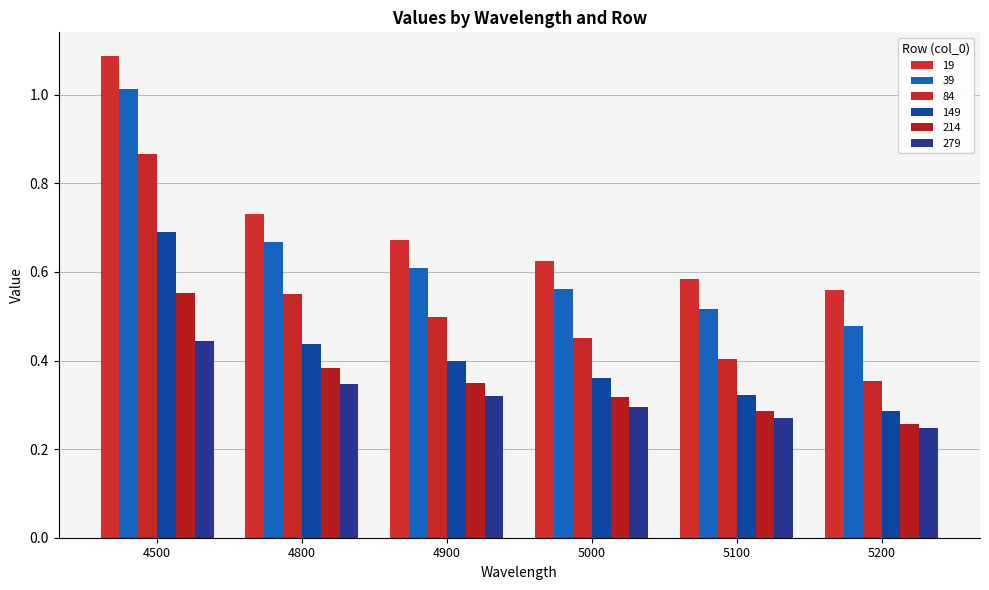

Which series has the widest spread of values?

39